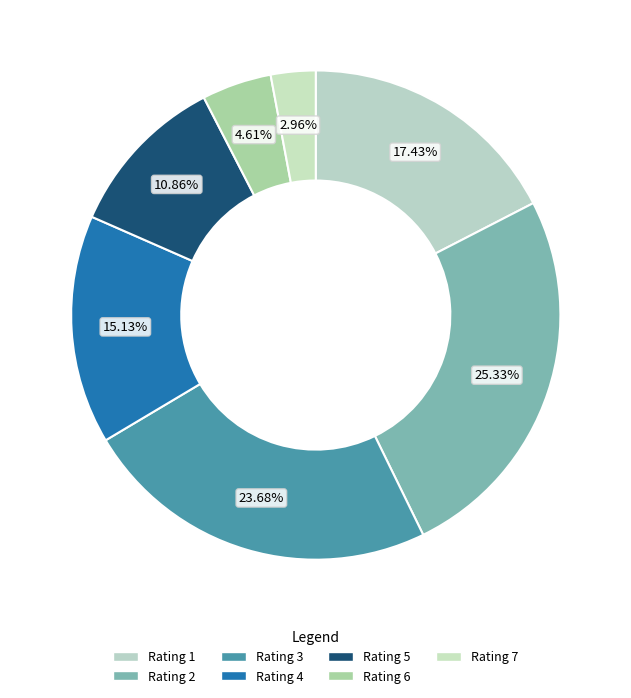

Count the number of slices in the pie.

7